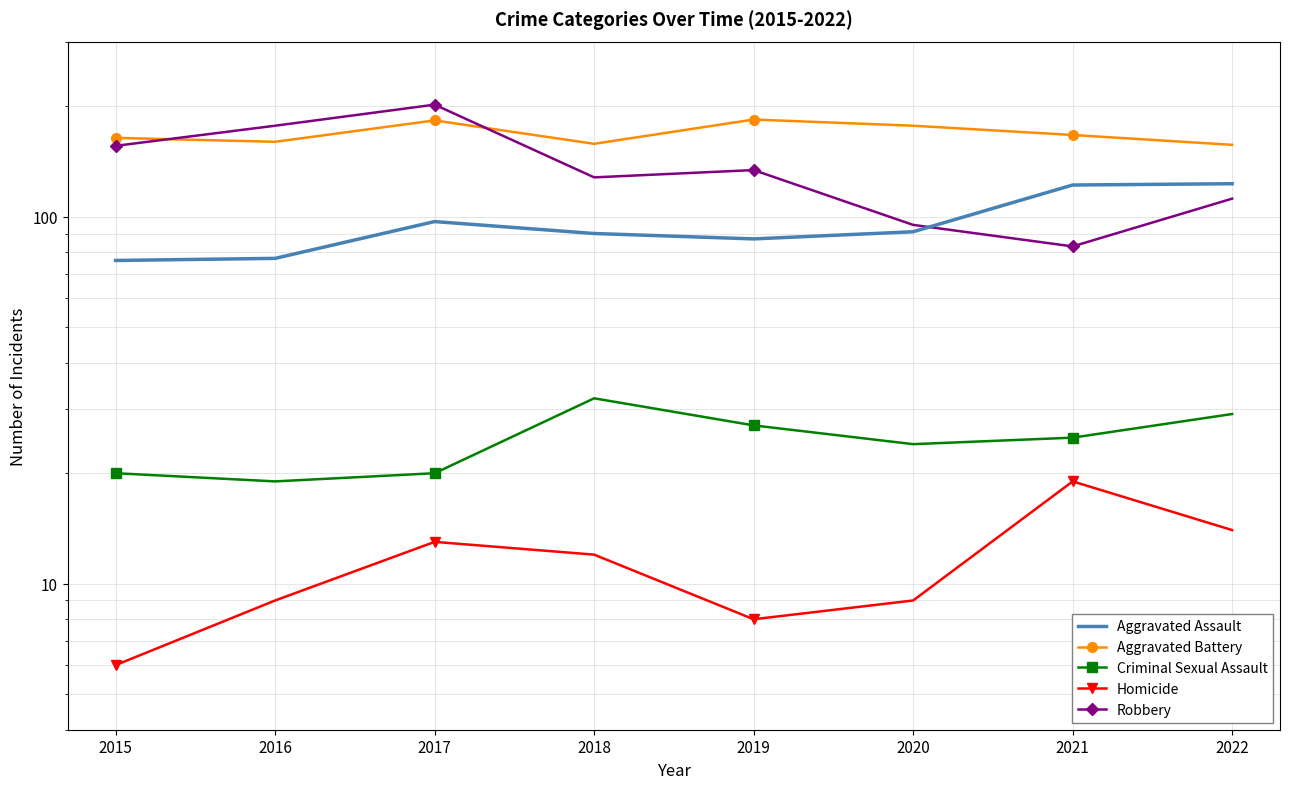

True or false: Aggravated Assault and Homicide intersect in this chart.

False